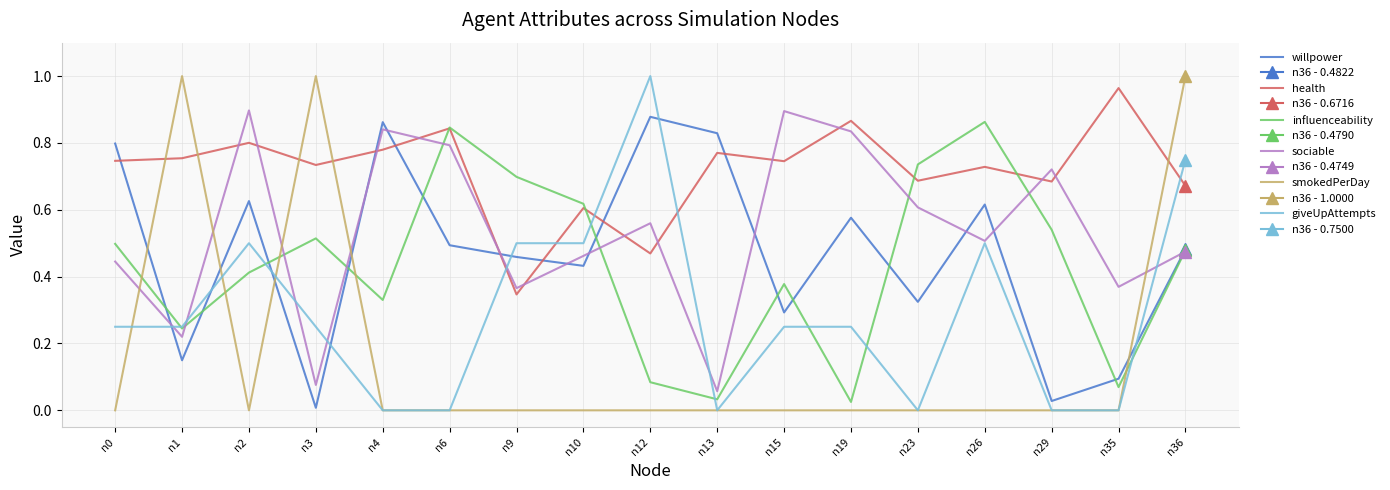

What is the highest value of the influenceability series?

0.9